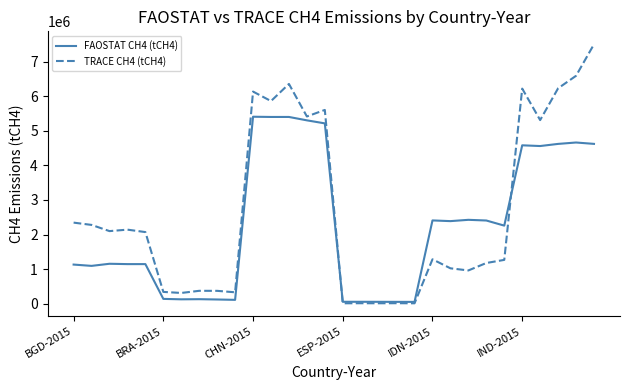

True or false: TRACE CH4 (tCH4) has more than 1 points higher than both neighbors.

True